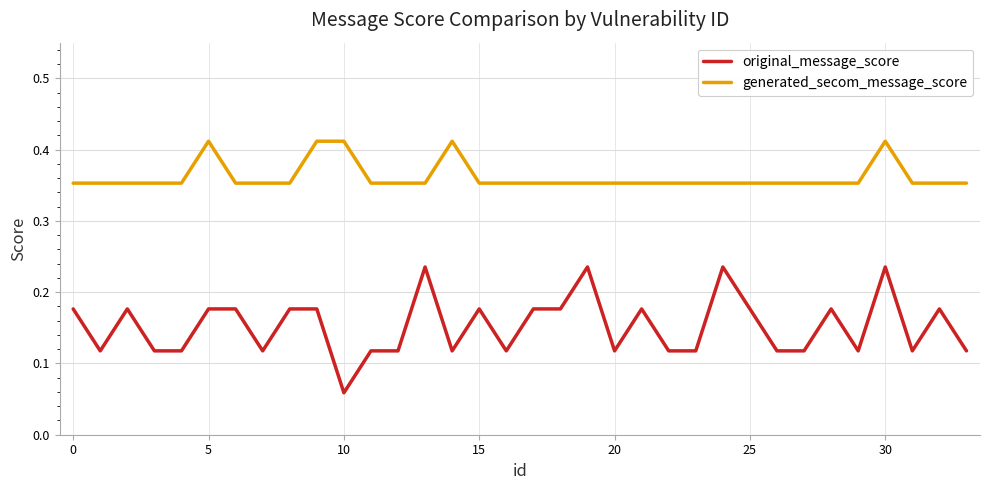

Rank the series by their average value, from lowest to highest.

original_message_score, generated_secom_message_score